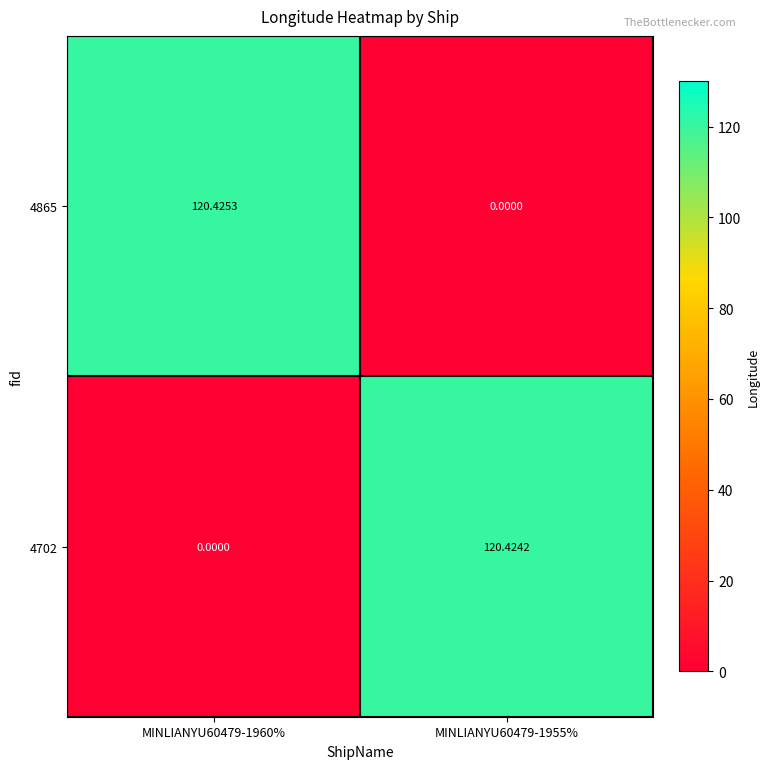

Count the number of categories in the chart.

2